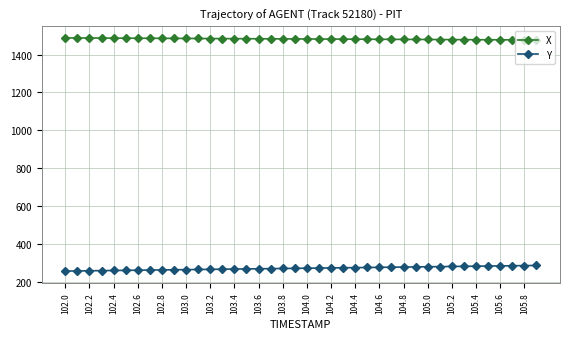

What is the value of the X point at the 2nd from the left?

1487.6